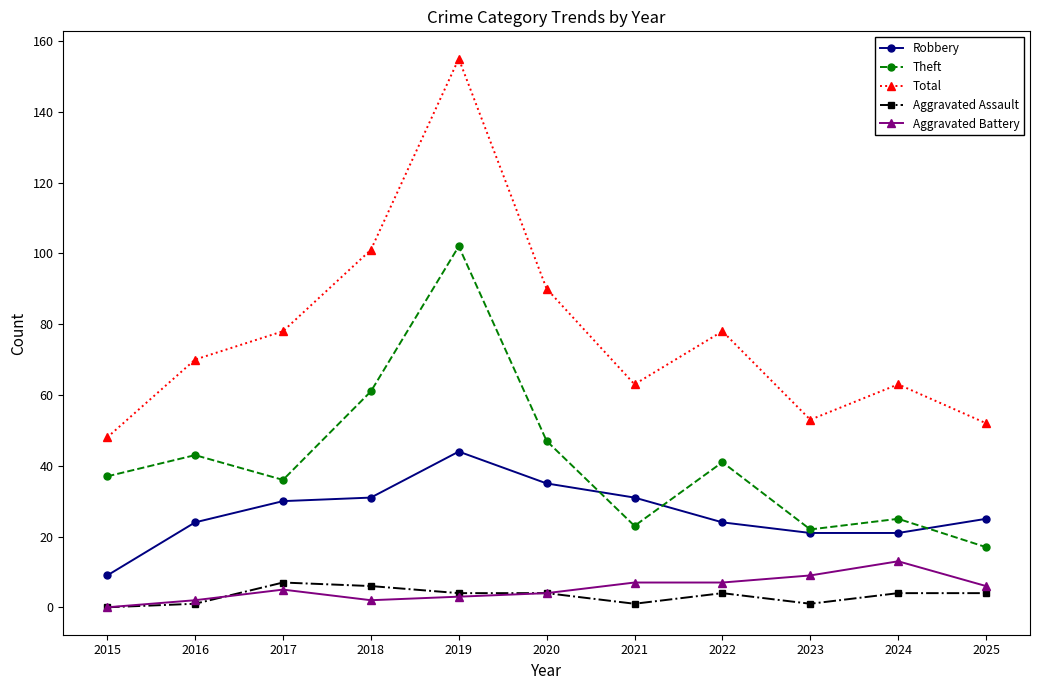

At which category is the sum across all series the highest?

2019